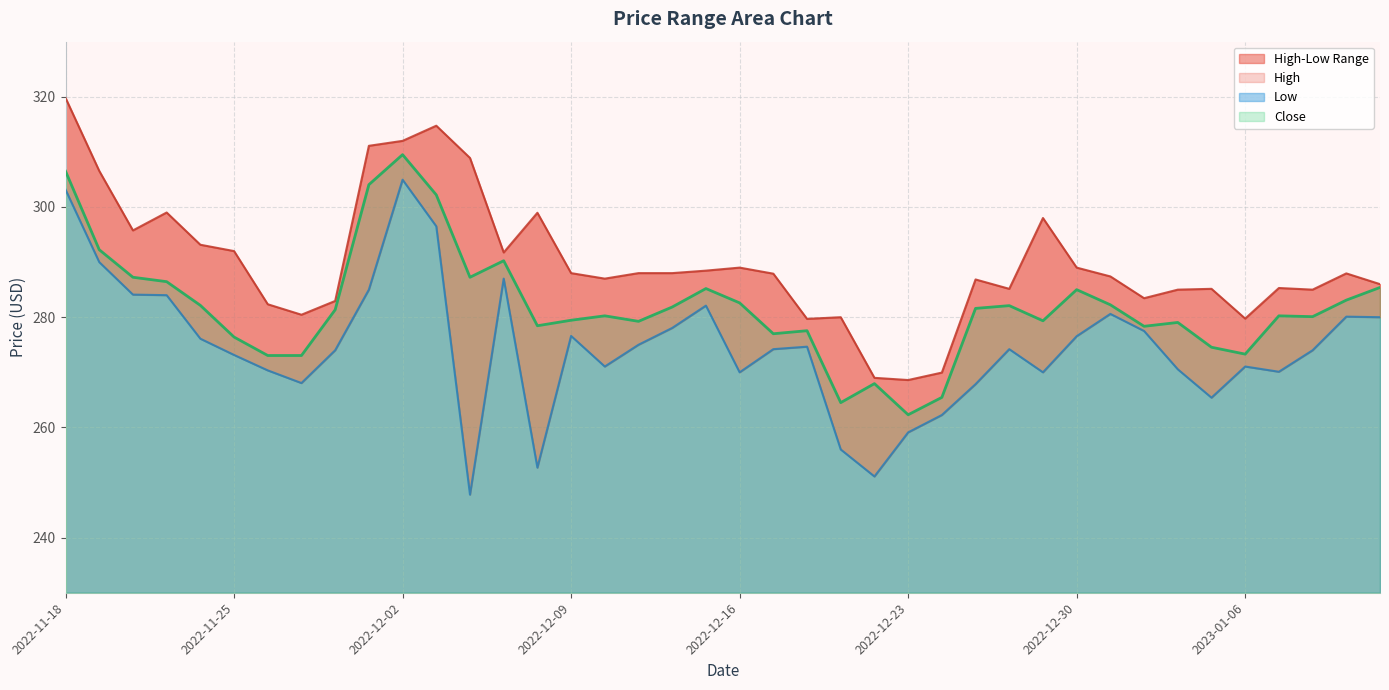

What is the sum of all Close values?

11277.9